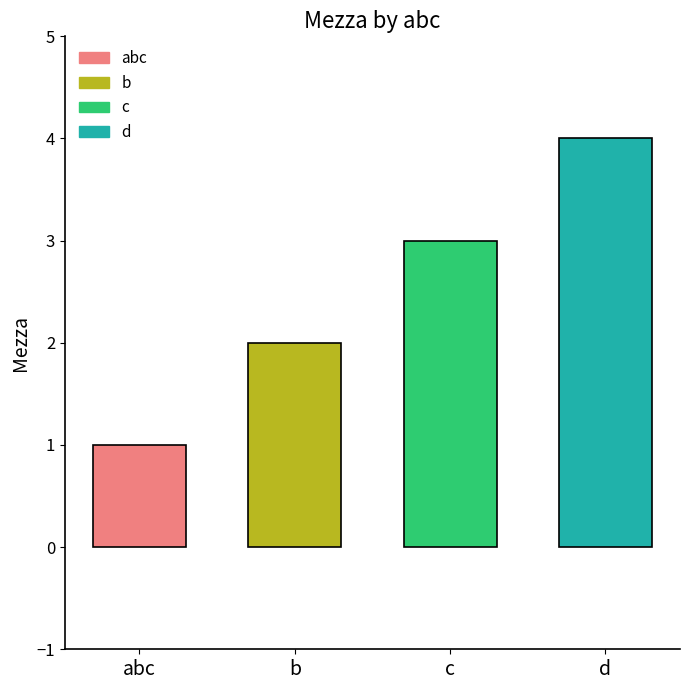

The chart shows a value of 5 at c. True or false?

False